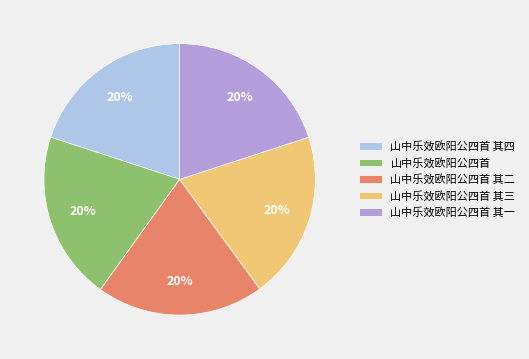

Approximately how many times larger is the value at 山中乐效欧阳公四首 其二 compared to 山中乐效欧阳公四首 其一?

1.0